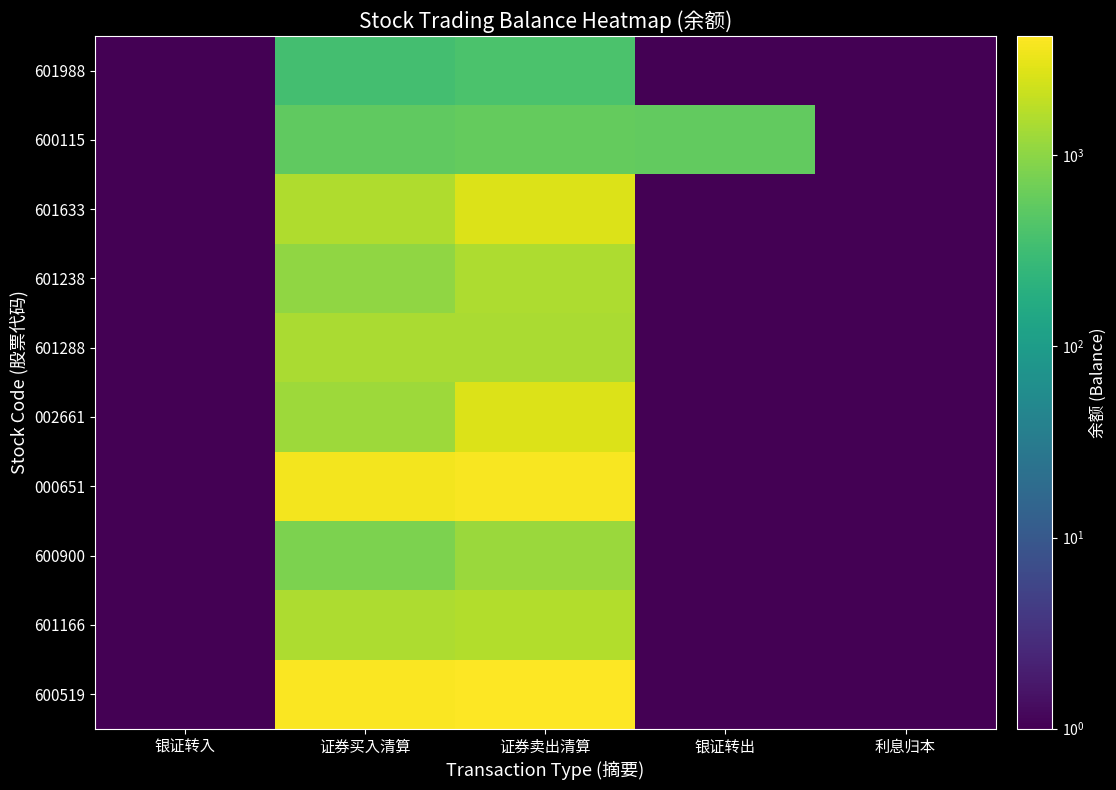

Reading left to right, transcribe all the data shown in this chart.

601988: 银证转入=0.0	证券买入清算=351.0	证券卖出清算=399.6	银证转出=0.0	利息归本=0.0
600115: 银证转入=0.0	证券买入清算=548.0	证券卖出清算=577.5	银证转出=557.5	利息归本=0.0
601633: 银证转入=0.0	证券买入清算=1553.0	证券卖出清算=2709.9	银证转出=0.0	利息归本=0.0
601238: 银证转入=0.0	证券买入清算=1045.0	证券卖出清算=1488.1	银证转出=0.0	利息归本=0.0
601288: 银证转入=0.0	证券买入清算=1461.0	证券卖出清算=1451.4	银证转出=0.0	利息归本=0.0
002661: 银证转入=0.0	证券买入清算=1225.0	证券卖出清算=2749.1	银证转出=0.0	利息归本=0.0
000651: 银证转入=0.0	证券买入清算=3669.0	证券卖出清算=3815.3	银证转出=0.0	利息归本=0.0
600900: 银证转入=0.0	证券买入清算=800.0	证券卖出清算=1200.0	银证转出=0.0	利息归本=0.0
601166: 银证转入=0.0	证券买入清算=1500.0	证券卖出清算=1600.0	银证转出=0.0	利息归本=0.0
600519: 银证转入=0.0	证券买入清算=4000.0	证券卖出清算=4200.0	银证转出=0.0	利息归本=0.0